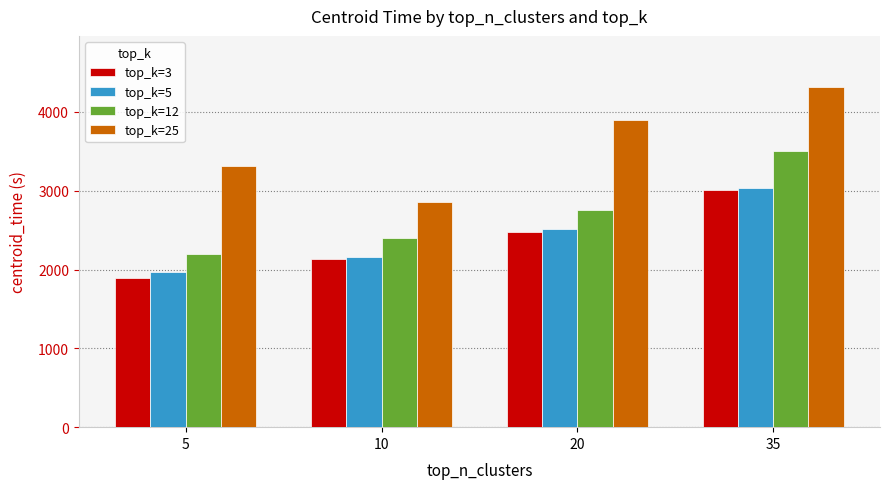

What is the average value of the top_k=5 series?

2420.0